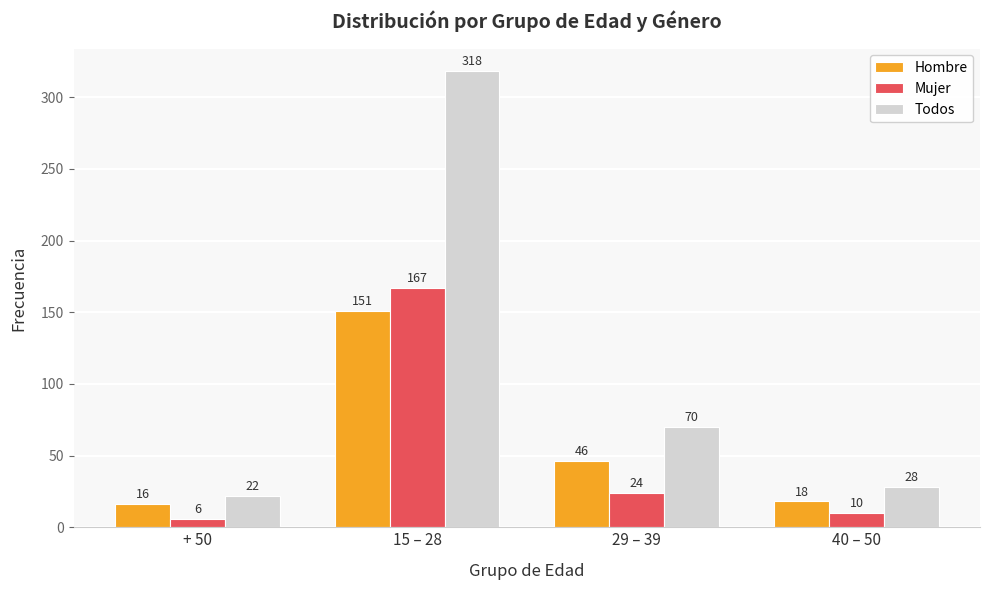

At which category is the sum across all series the highest?

15 – 28